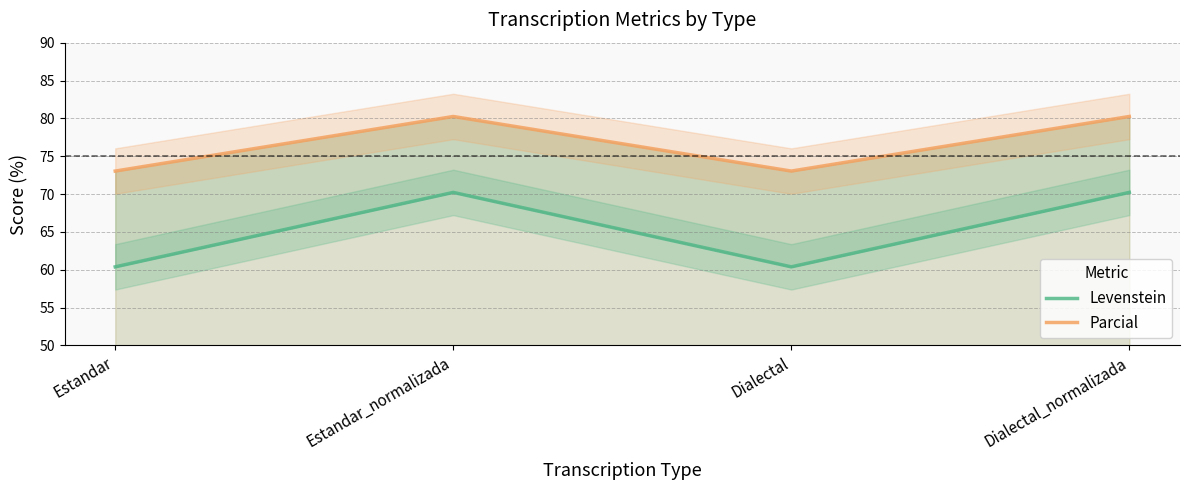

What is the value of the Parcial point at the 3rd from the left?

73.0